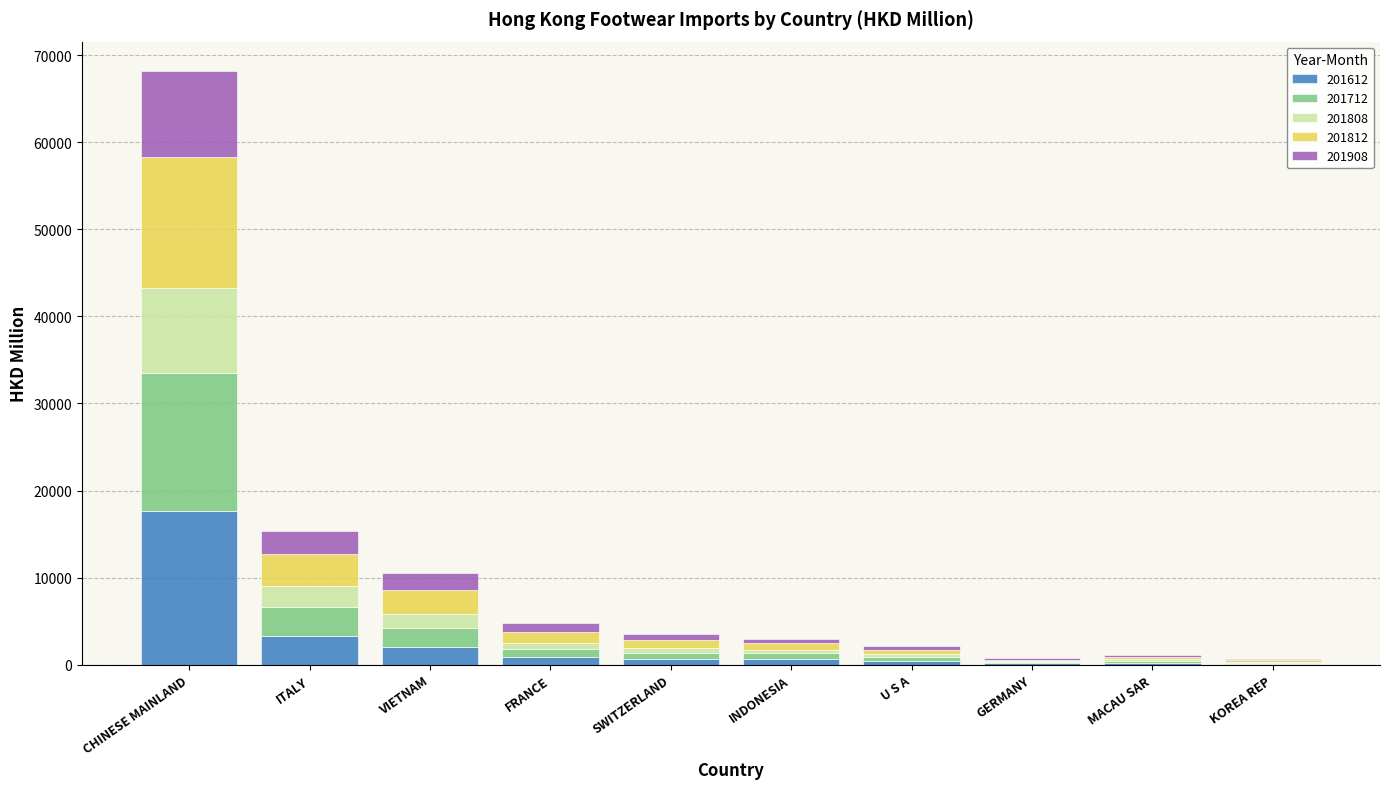

At which category is the sum across all series the highest?

CHINESE MAINLAND